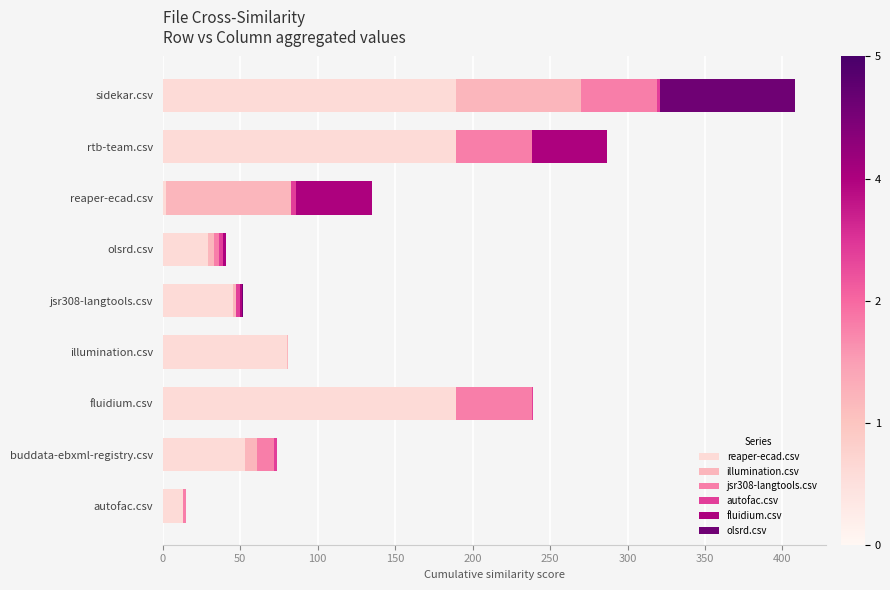

How many series are shown in this chart?

6